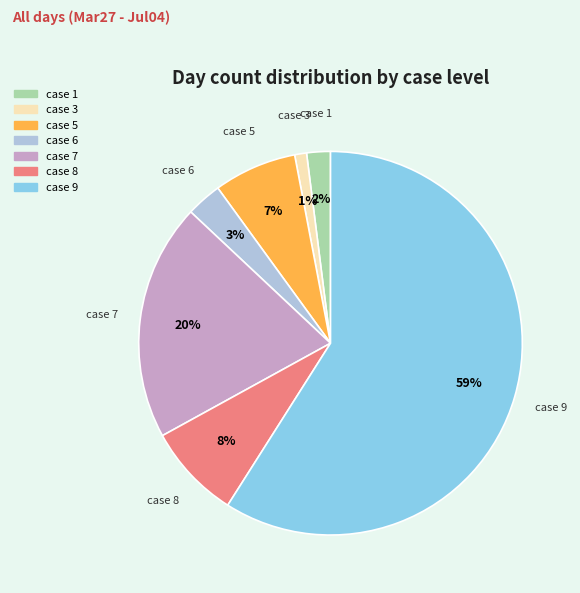

To the nearest percent, what percentage of the pie is case 1?

2%